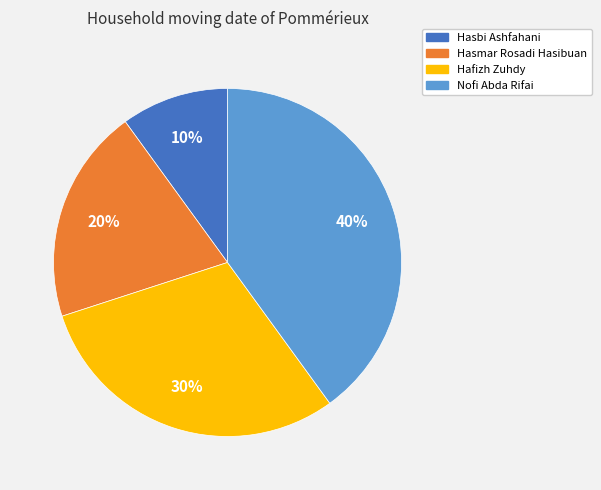

To the nearest percent, what percentage of the pie is Nofi Abda Rifai?

40%